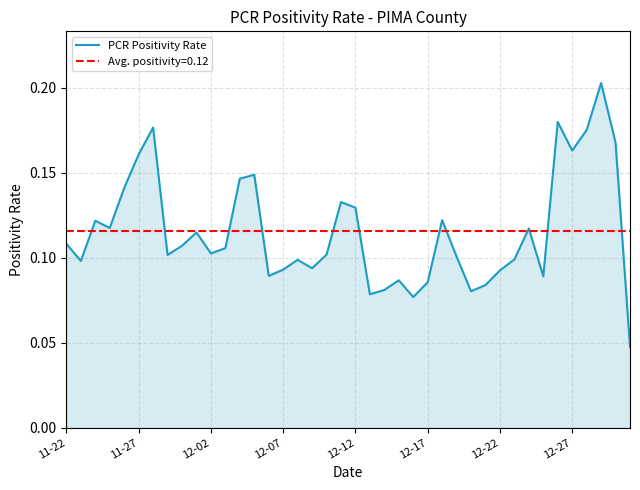

The value at 34 is 0.2. True or false?

False